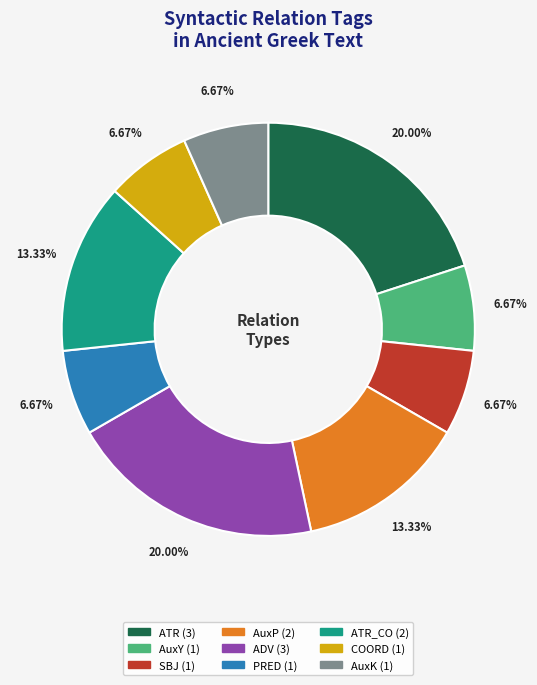

Does any single category account for the majority?

No